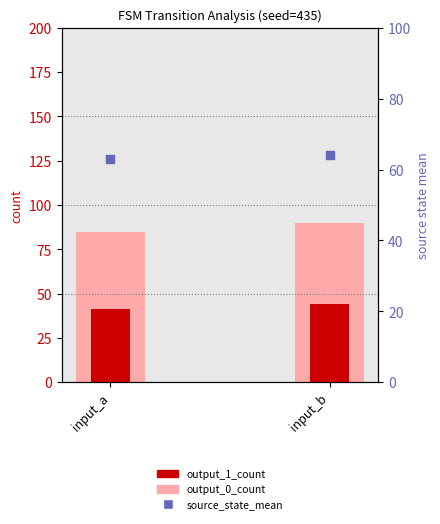

What are all the series names shown in the legend?

output_1_count, output_0_count, source_state_mean